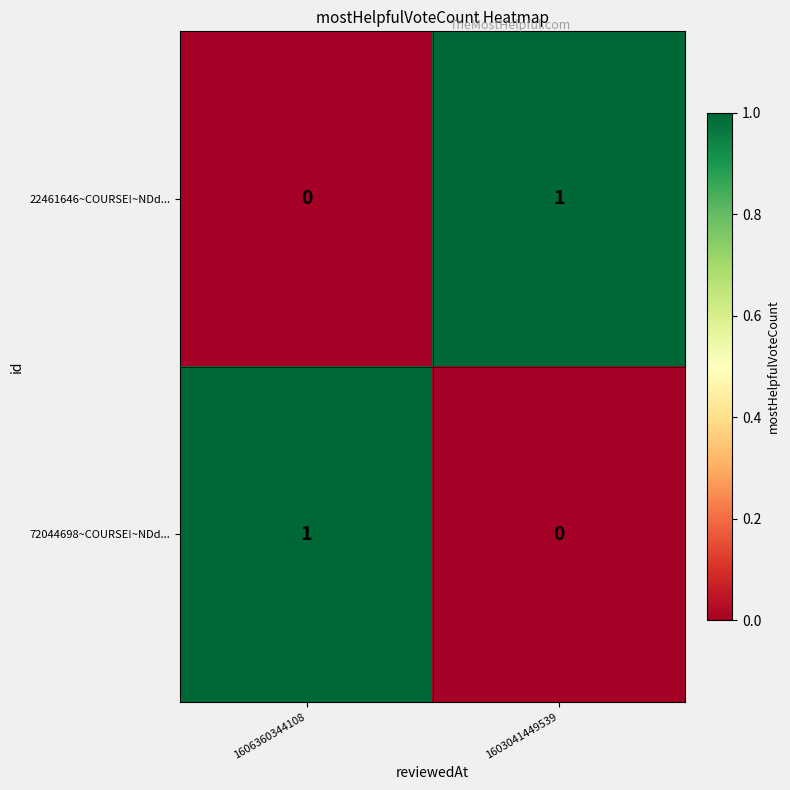

Is the value of 72044698~COURSE!~NDd... at 1606360344108 greater than the value of 22461646~COURSE!~NDd... at 1606360344108?

Yes